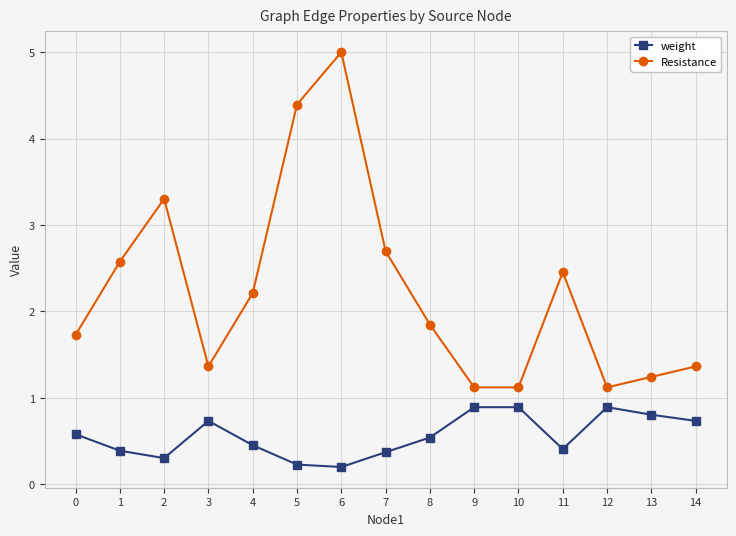

What is the difference between the maximum and second lowest values in the Resistance series?

3.9